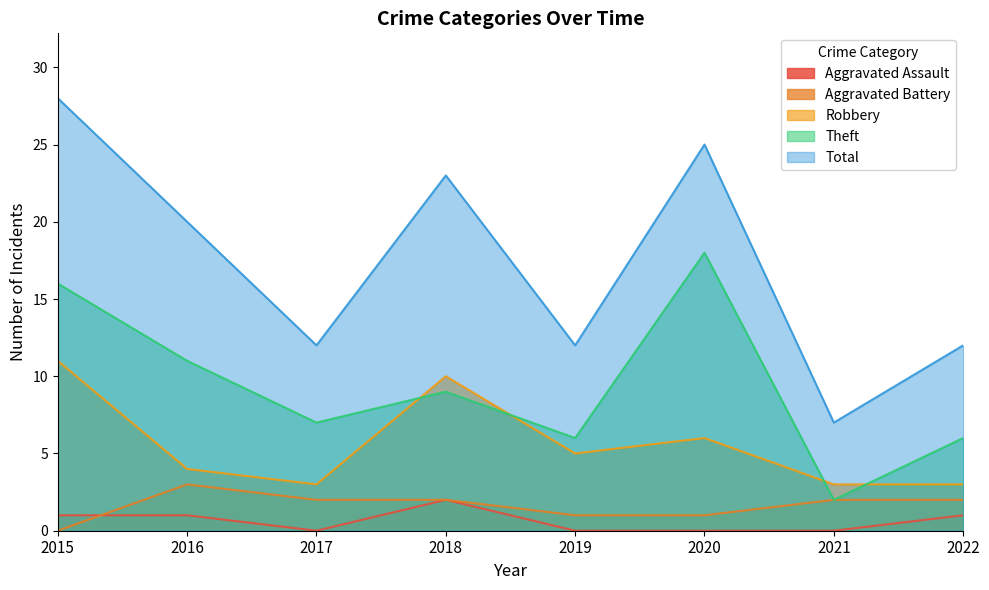

What is the minimum value for Theft?

2